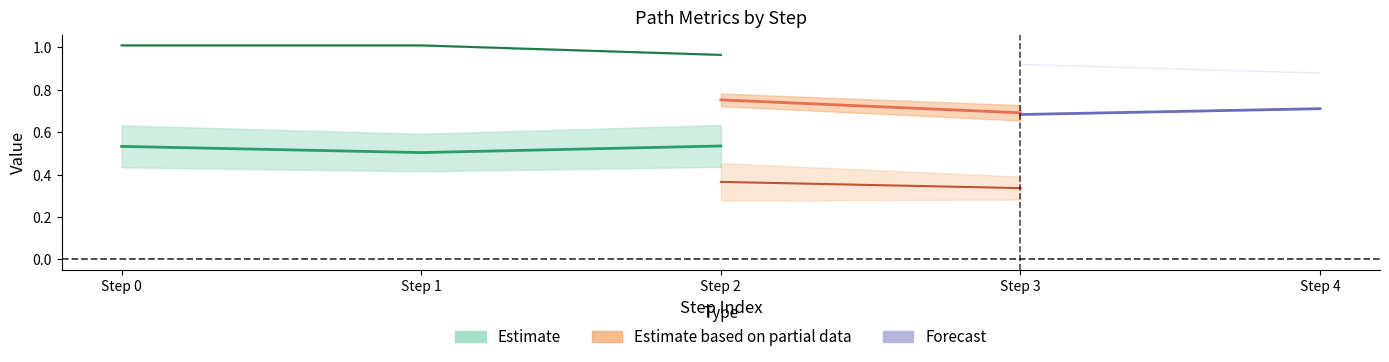

How many lines are shown in the chart?

5